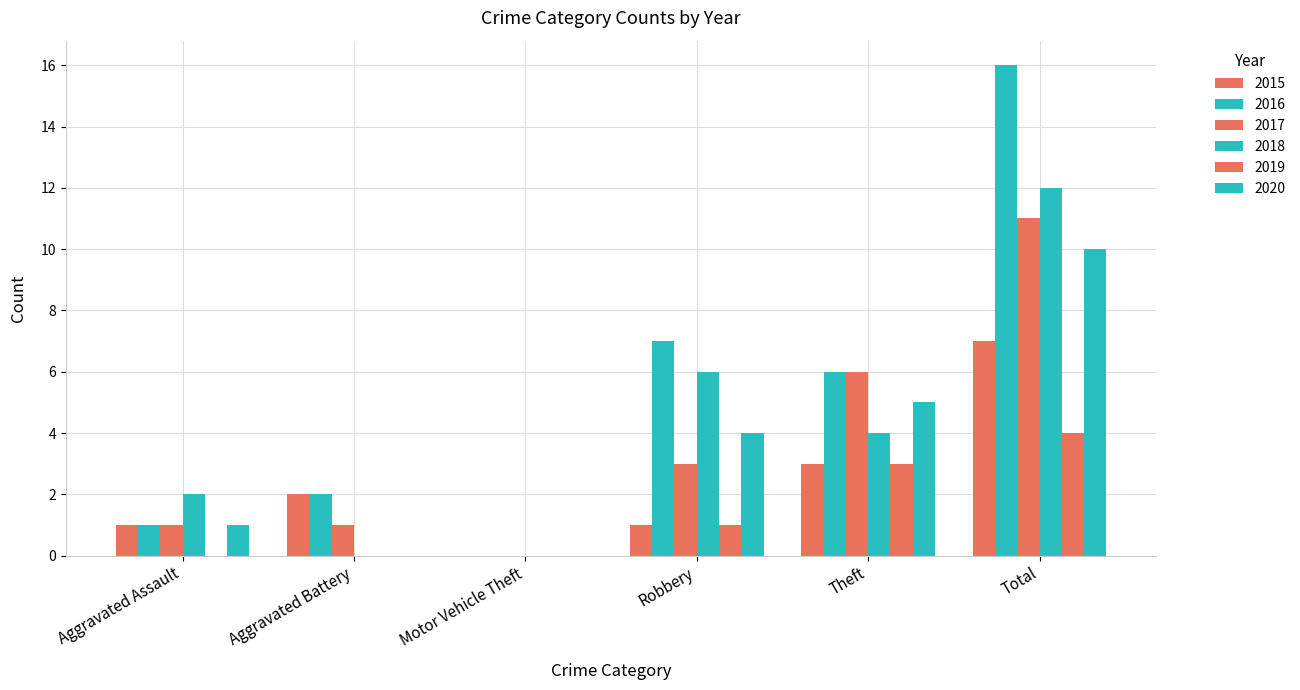

What is the difference between the highest and lowest values at Robbery?

6